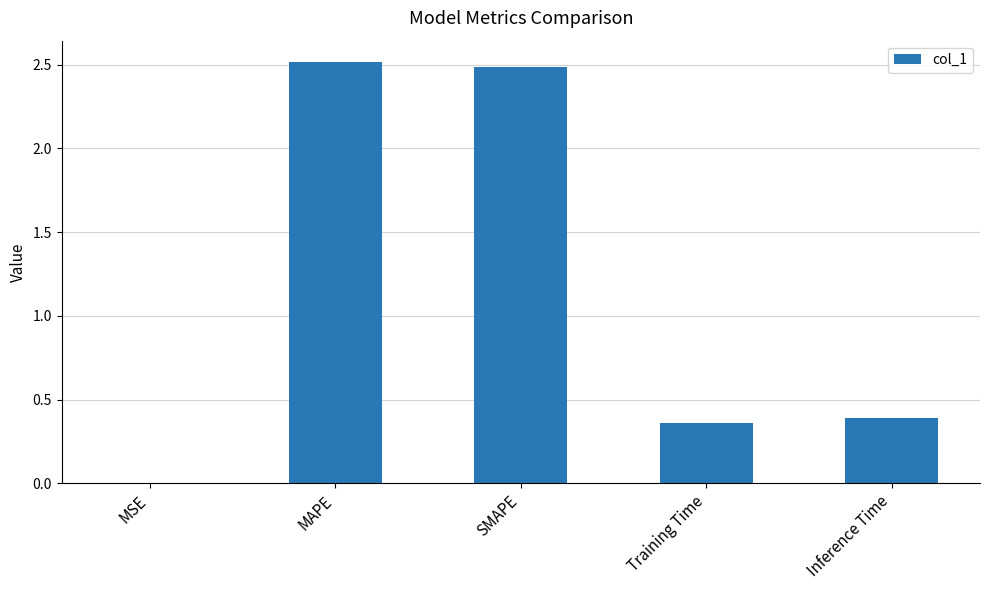

Is it true that the value at Training Time is 0.2?

False